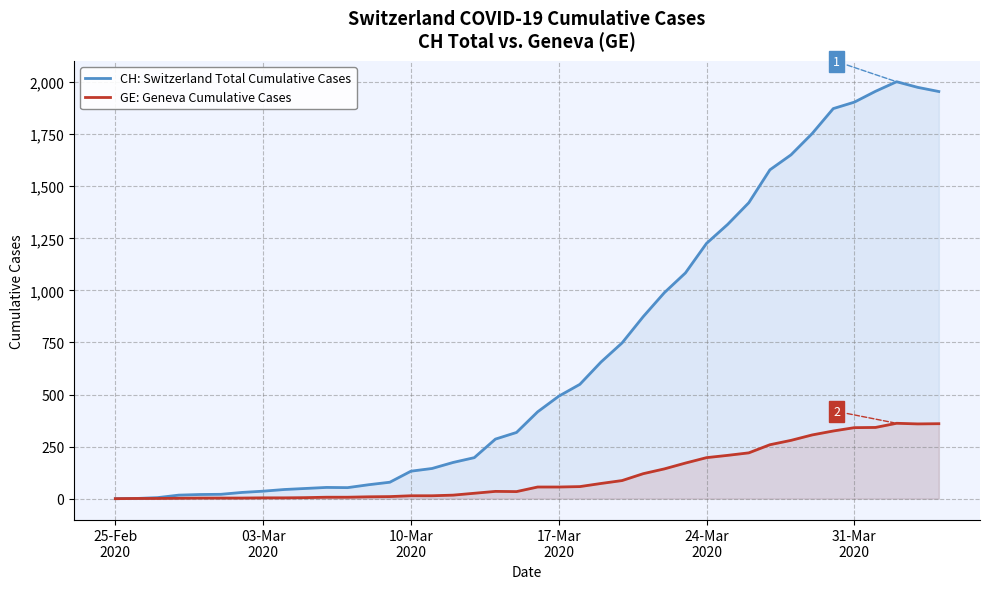

What are all the series names shown in the legend?

CH: Switzerland Total Cumulative Cases, GE: Geneva Cumulative Cases